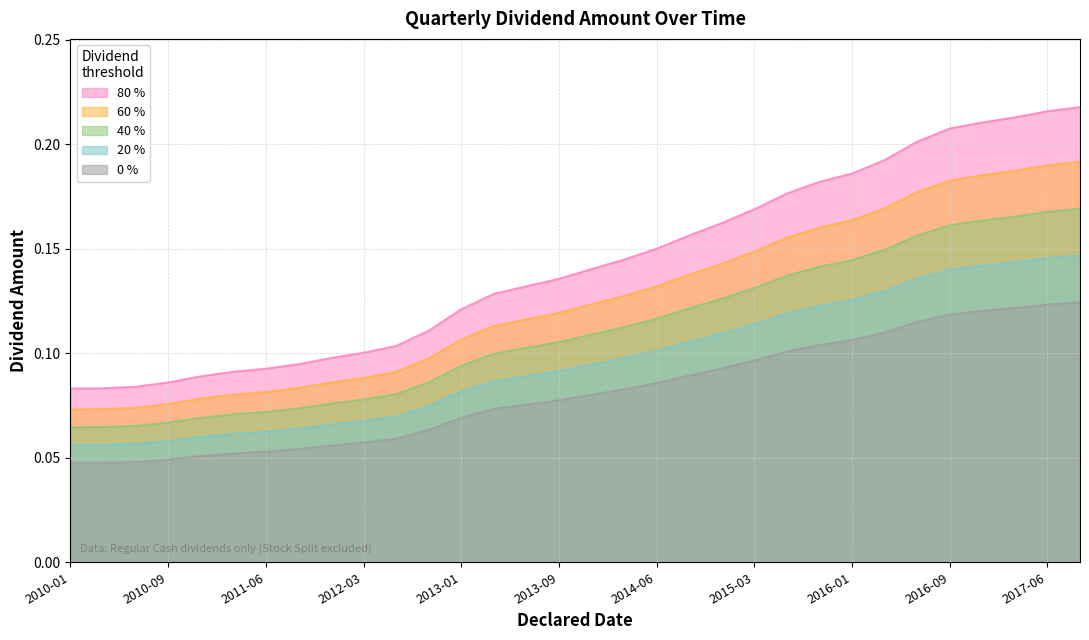

What is the approximate value at 2012-09-13?

0.1